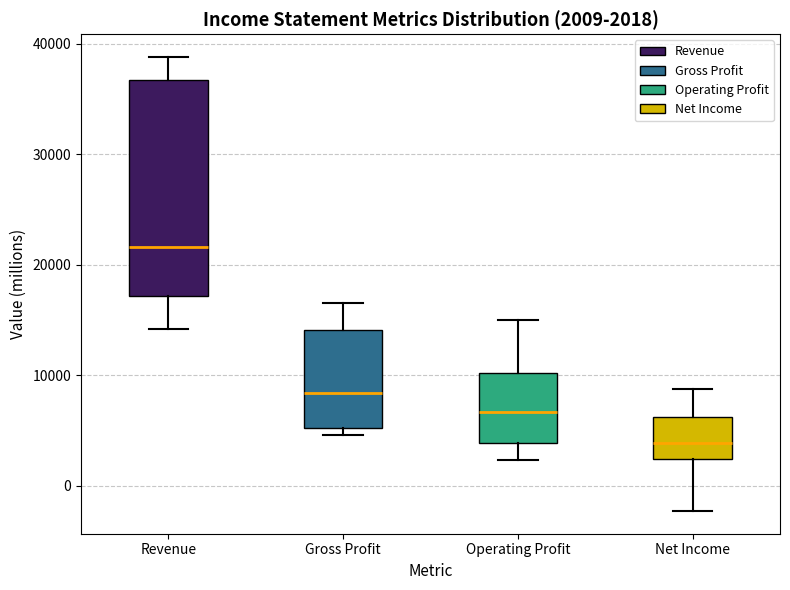

Which box is the tallest, from its lower edge to its upper edge?

Revenue